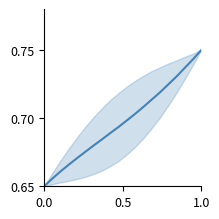

Does the chart display data point markers on the line(s)?

No